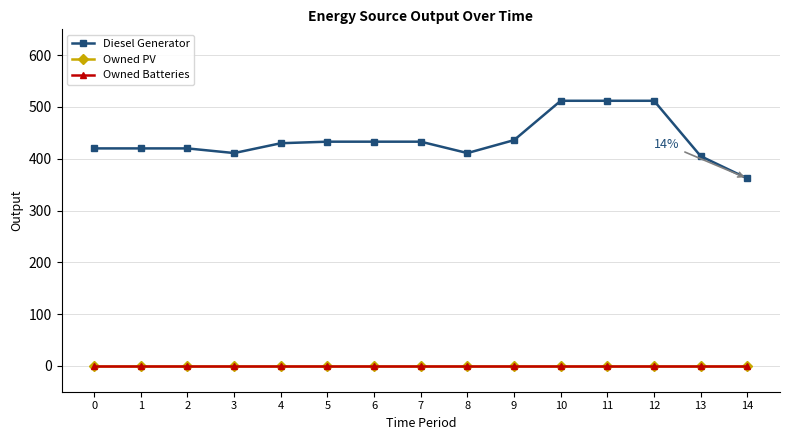

True or false: Owned PV and Diesel Generator intersect in this chart.

False